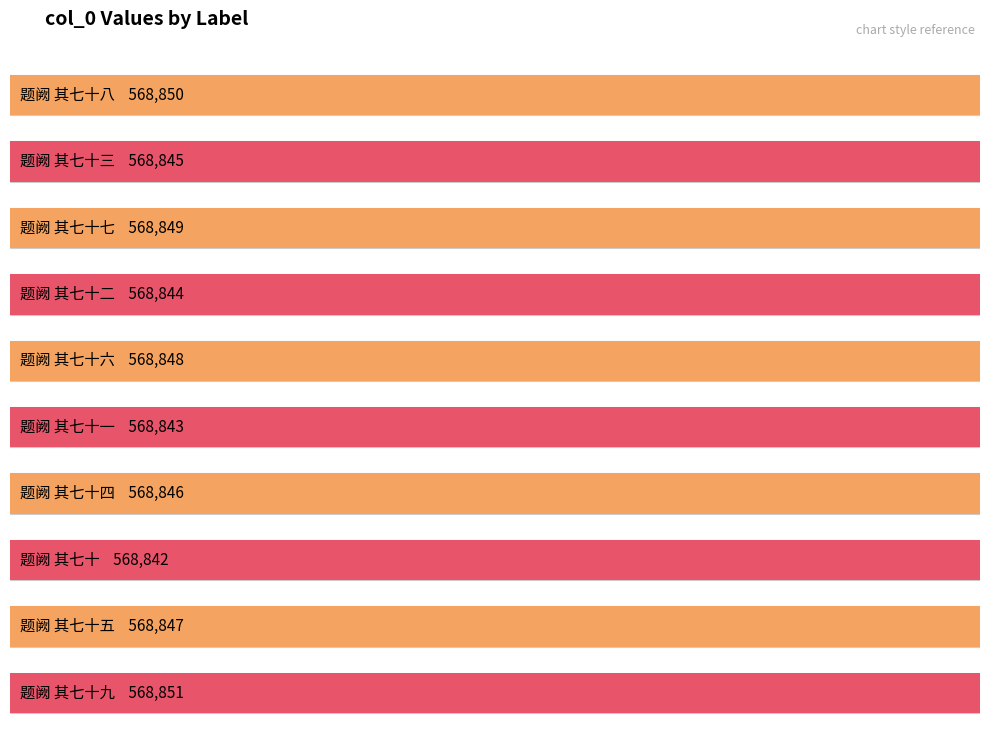

Reading right to left, what are all the values shown in this chart?

题阙 其七十九=568851	题阙 其七十五=568847	题阙 其七十=568842	题阙 其七十四=568846	题阙 其七十一=568843	题阙 其七十六=568848	题阙 其七十二=568844	题阙 其七十七=568849	题阙 其七十三=568845	题阙 其七十八=568850